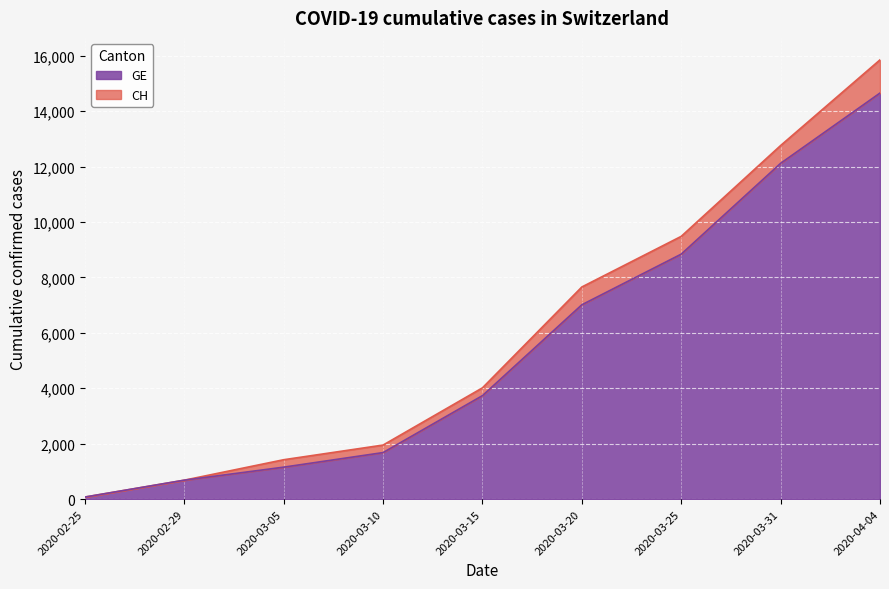

The CH series shows 5335 at 2020-03-20. True or false?

False